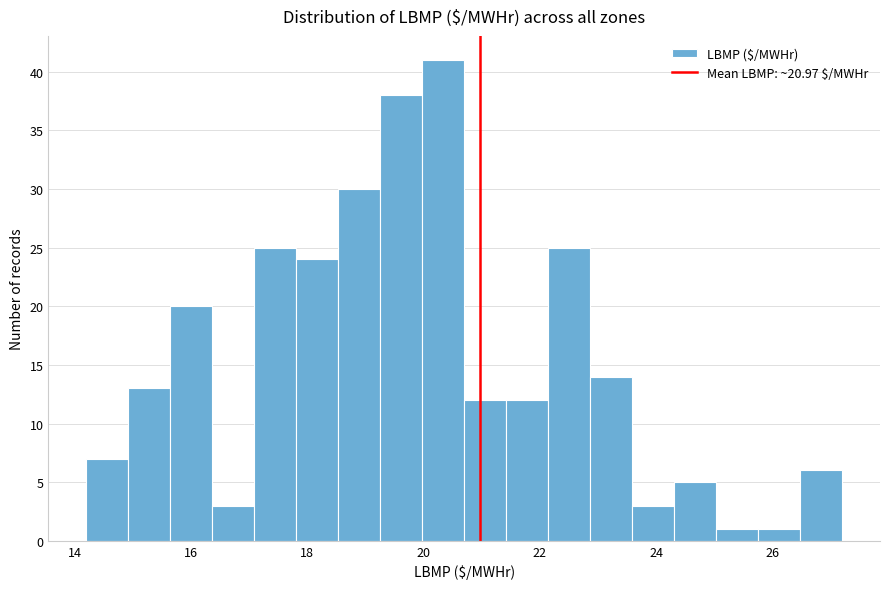

Around what value on the x-axis is the tallest bar? Give the approximate position of its centre, as read against the axis.

20.4